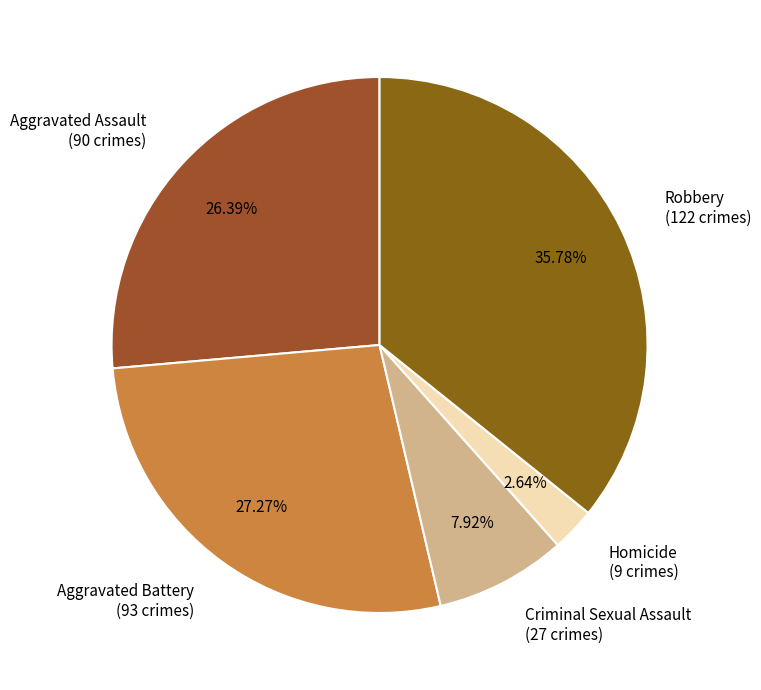

What is the ratio of the value at Aggravated Assault (90 crimes) to the value at Criminal Sexual Assault (27 crimes)?

3.3